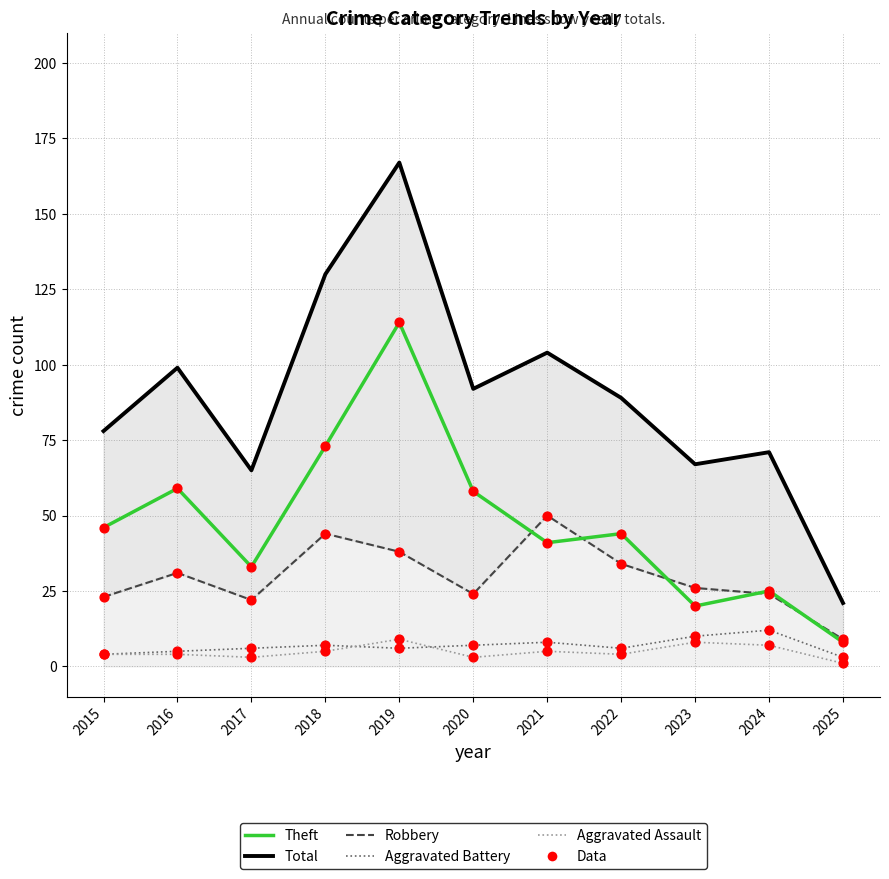

What are all the series names shown in the legend?

Aggravated Assault, Aggravated Battery, Robbery, Theft, Total